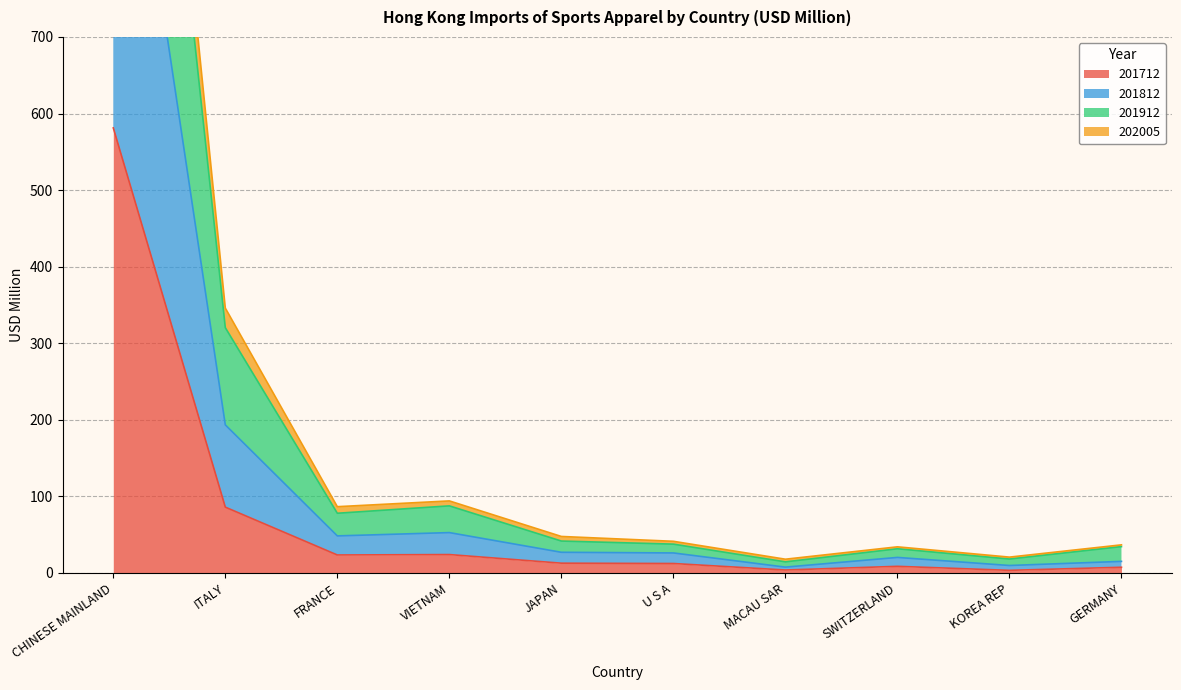

Which category has the highest value in the 201712 series?

CHINESE MAINLAND